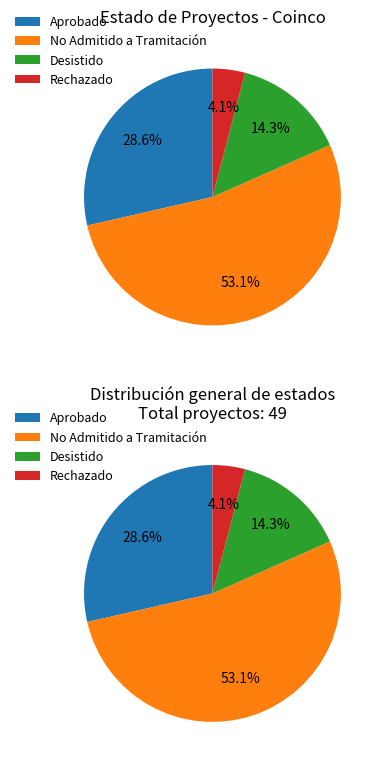

Which has a higher value, No Admitido a Tramitación or Desistido?

No Admitido a Tramitación